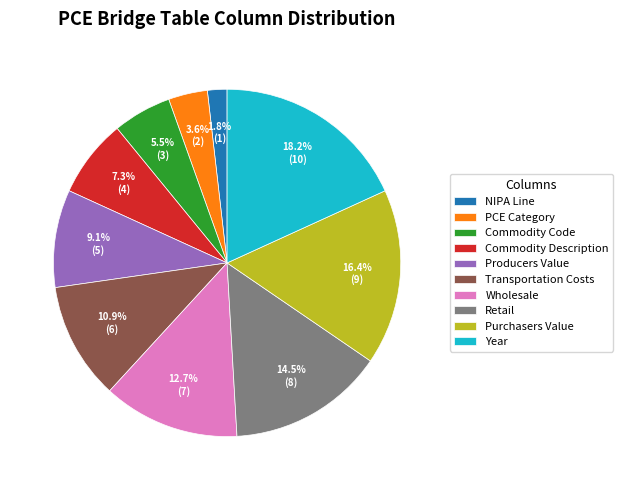

Which slice is the largest?

Year